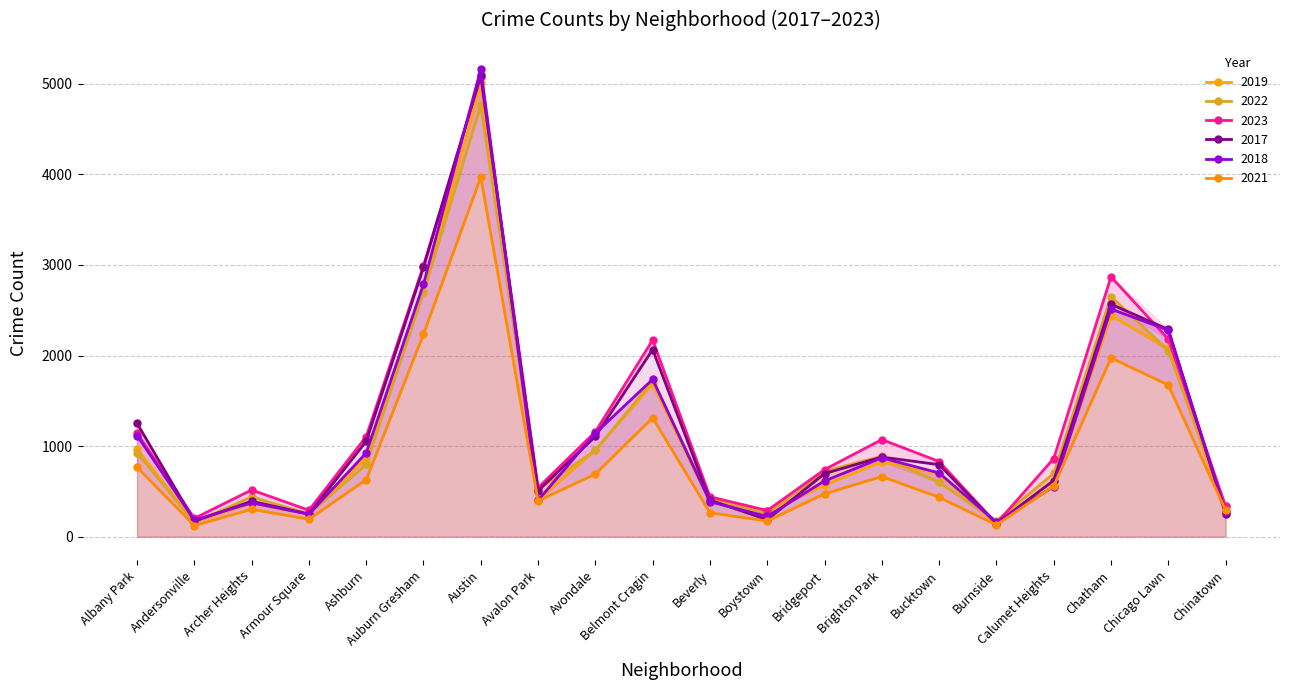

Is the value of 2017 at Bridgeport greater than the value of 2018 at Belmont Cragin?

No